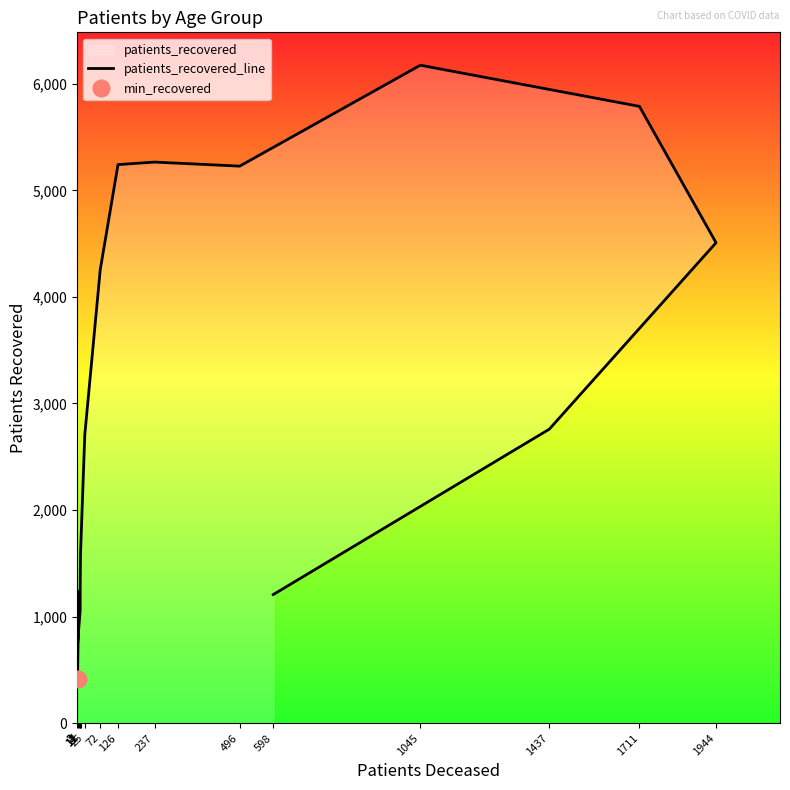

What is the minimum value shown in the chart?

414